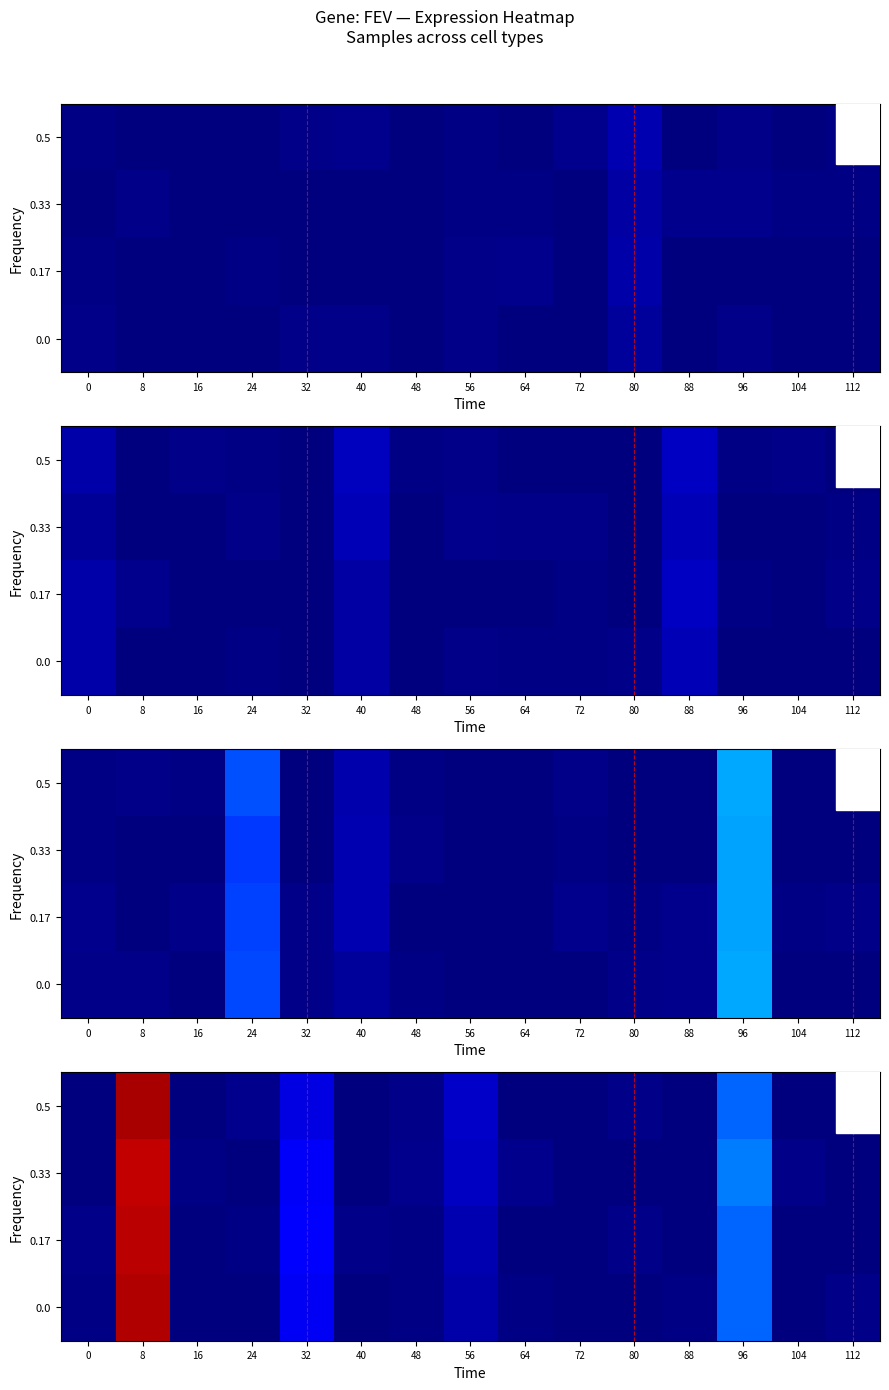

Which has a higher value, 48 or 72?

48